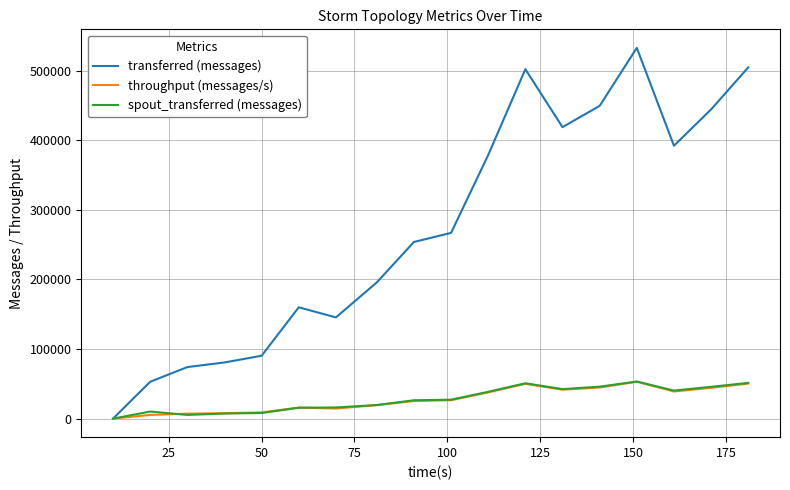

What is the highest value of the spout_transferred (messages) series?

53300